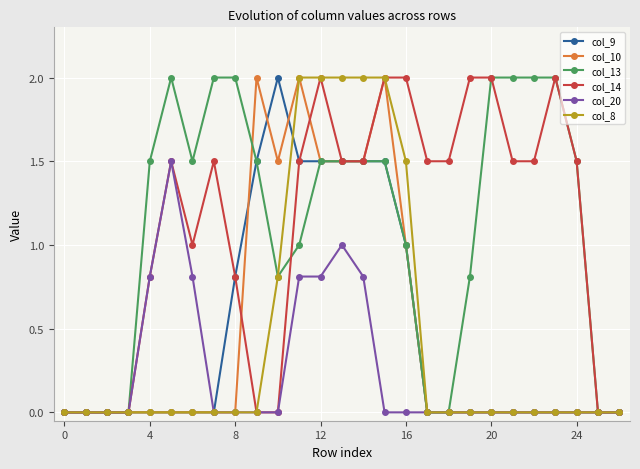

What is the difference between the second highest and minimum values in the col_9 series?

1.5